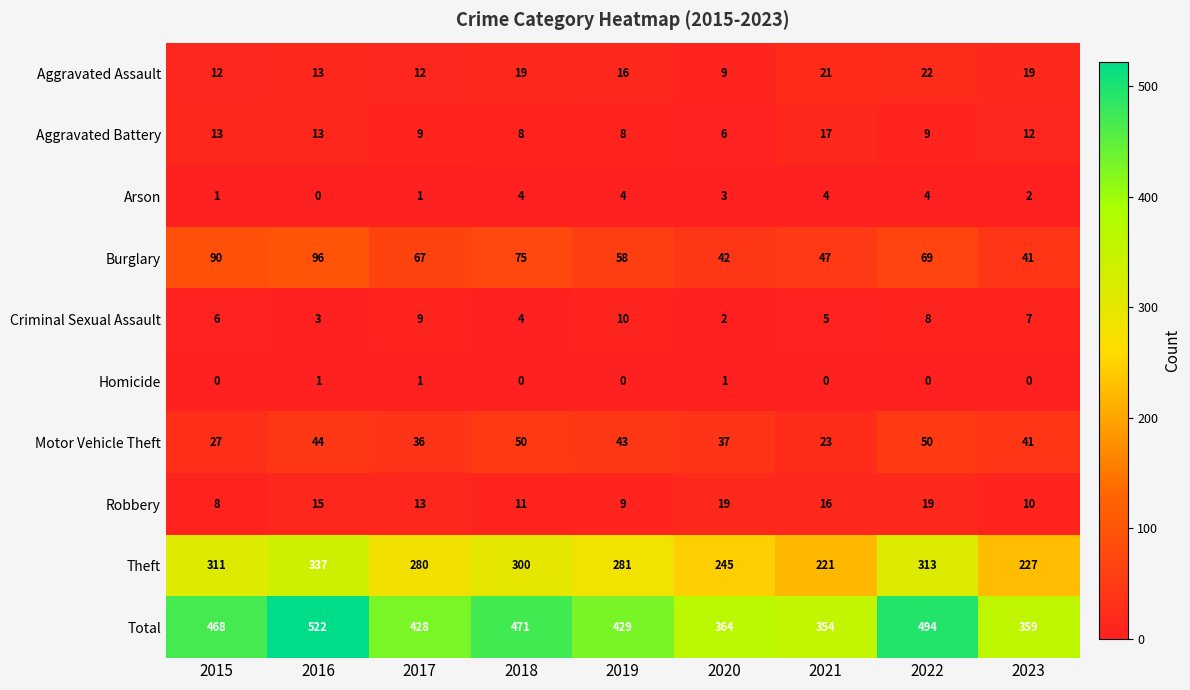

Between 2018 and 2022, which series saw the biggest shift?

Total